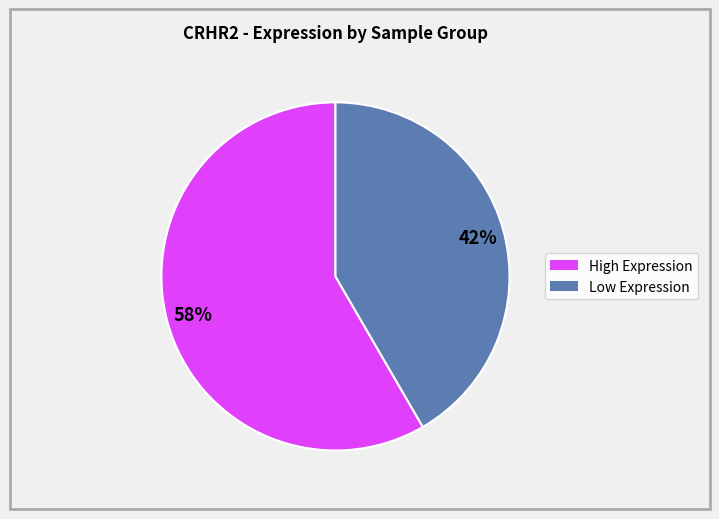

How many segments does this pie chart have?

2